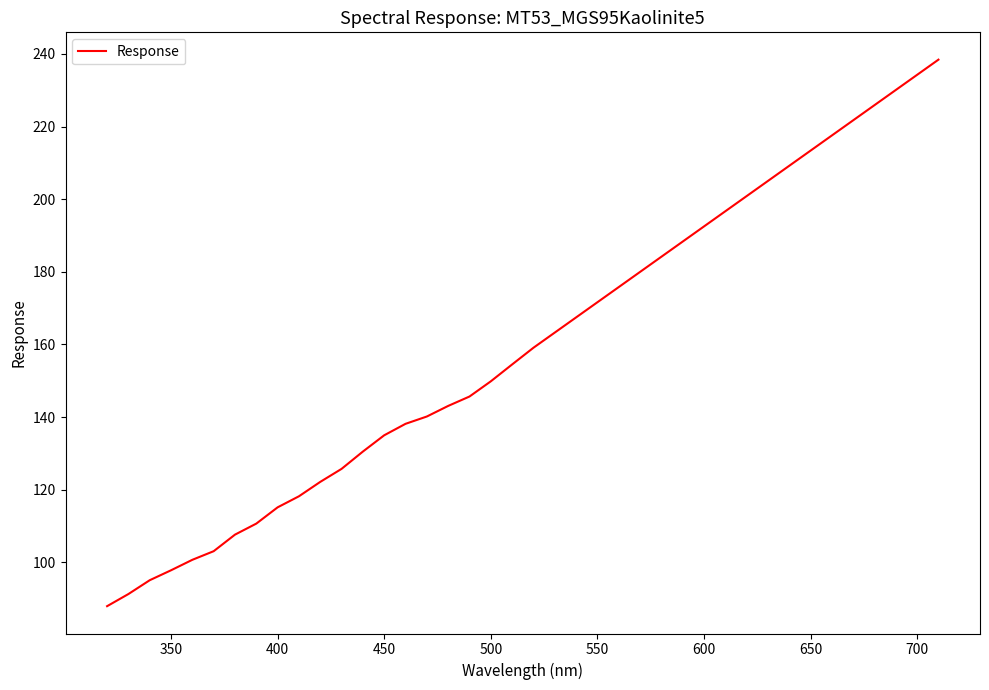

Reading left to right, list all the values displayed in this chart.

87.9	91.2	95.0	97.8	100.7	103.0	107.6	110.6	115.1	118.2	122.1	125.7	130.5	135.0	138.1	140.1	143.1	145.6	149.8	154.5	159.1	163.3	167.4	171.6	175.8	180.0	184.1	188.3	192.5	196.7	200.8	205.0	209.2	213.4	217.6	221.7	225.9	230.1	234.3	238.4